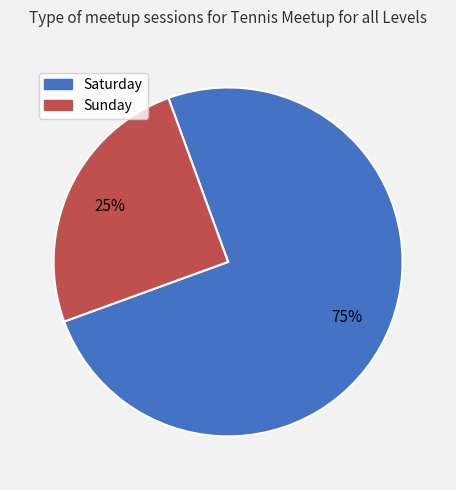

Approximately how many times larger is the value at Saturday compared to Sunday?

3.0